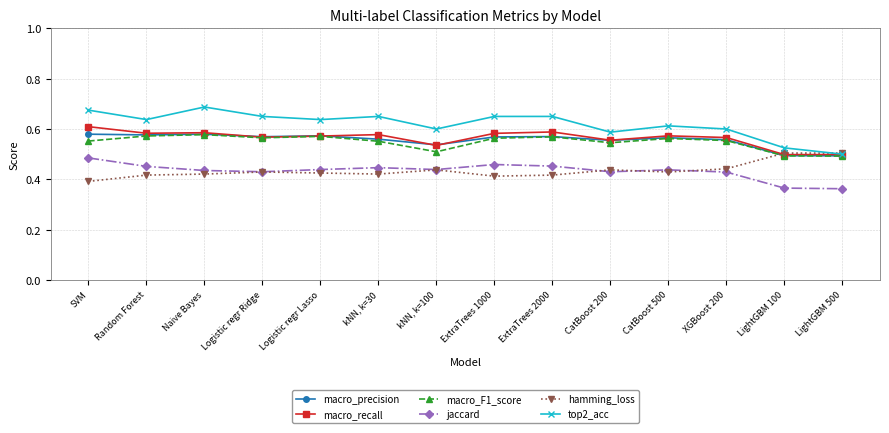

Between which two adjacent categories do hamming_loss and macro_precision first intersect?

XGBoost 200 and LightGBM 100